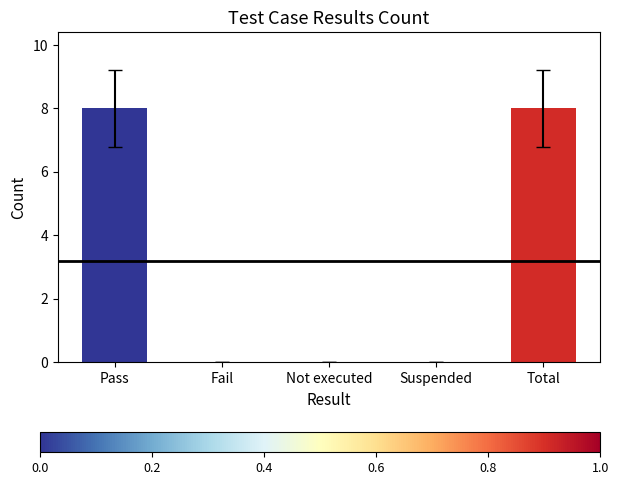

Does the chart contain stacked bars?

No